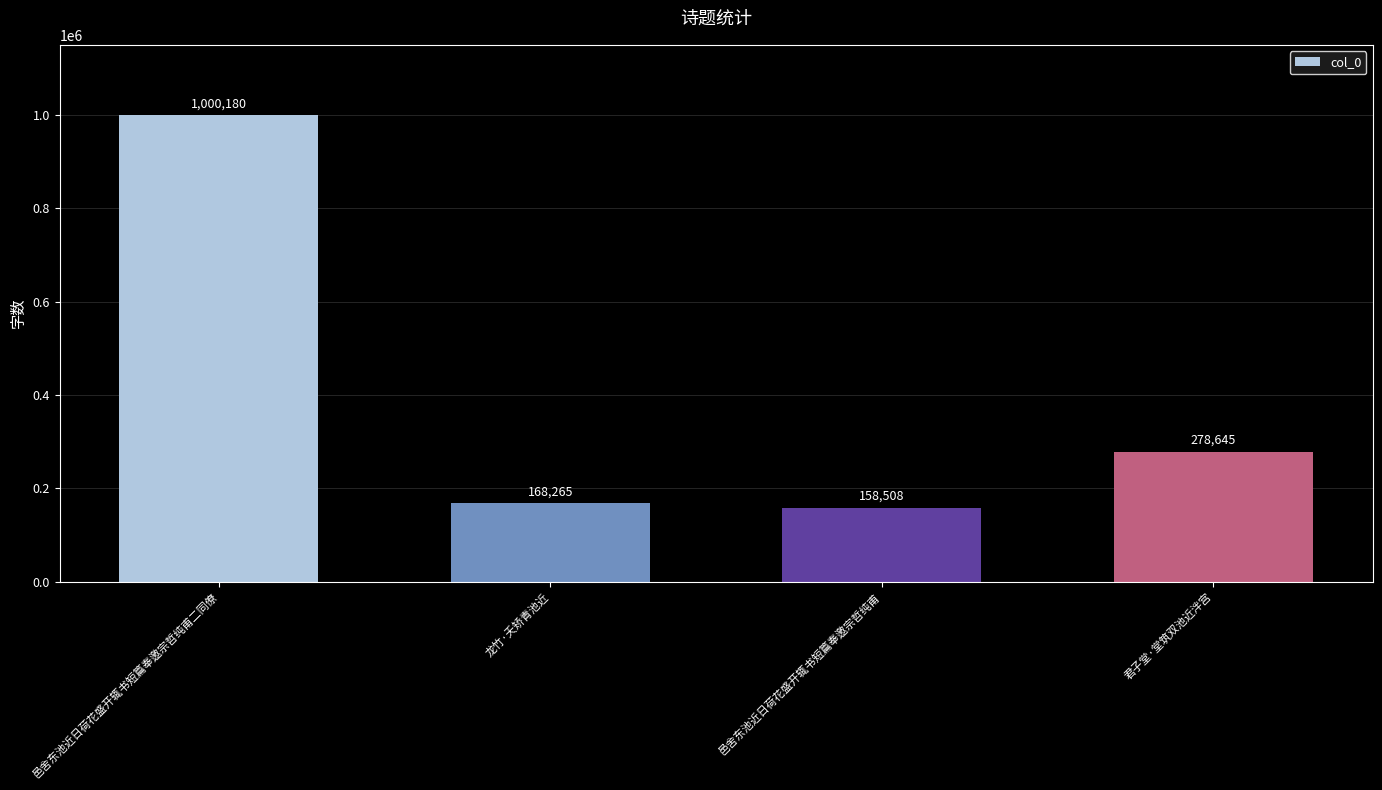

True or false: the data shows 158508 at 邑舍东池近日荷花盛开辄书短篇奉邀宗哲纯甫.

True